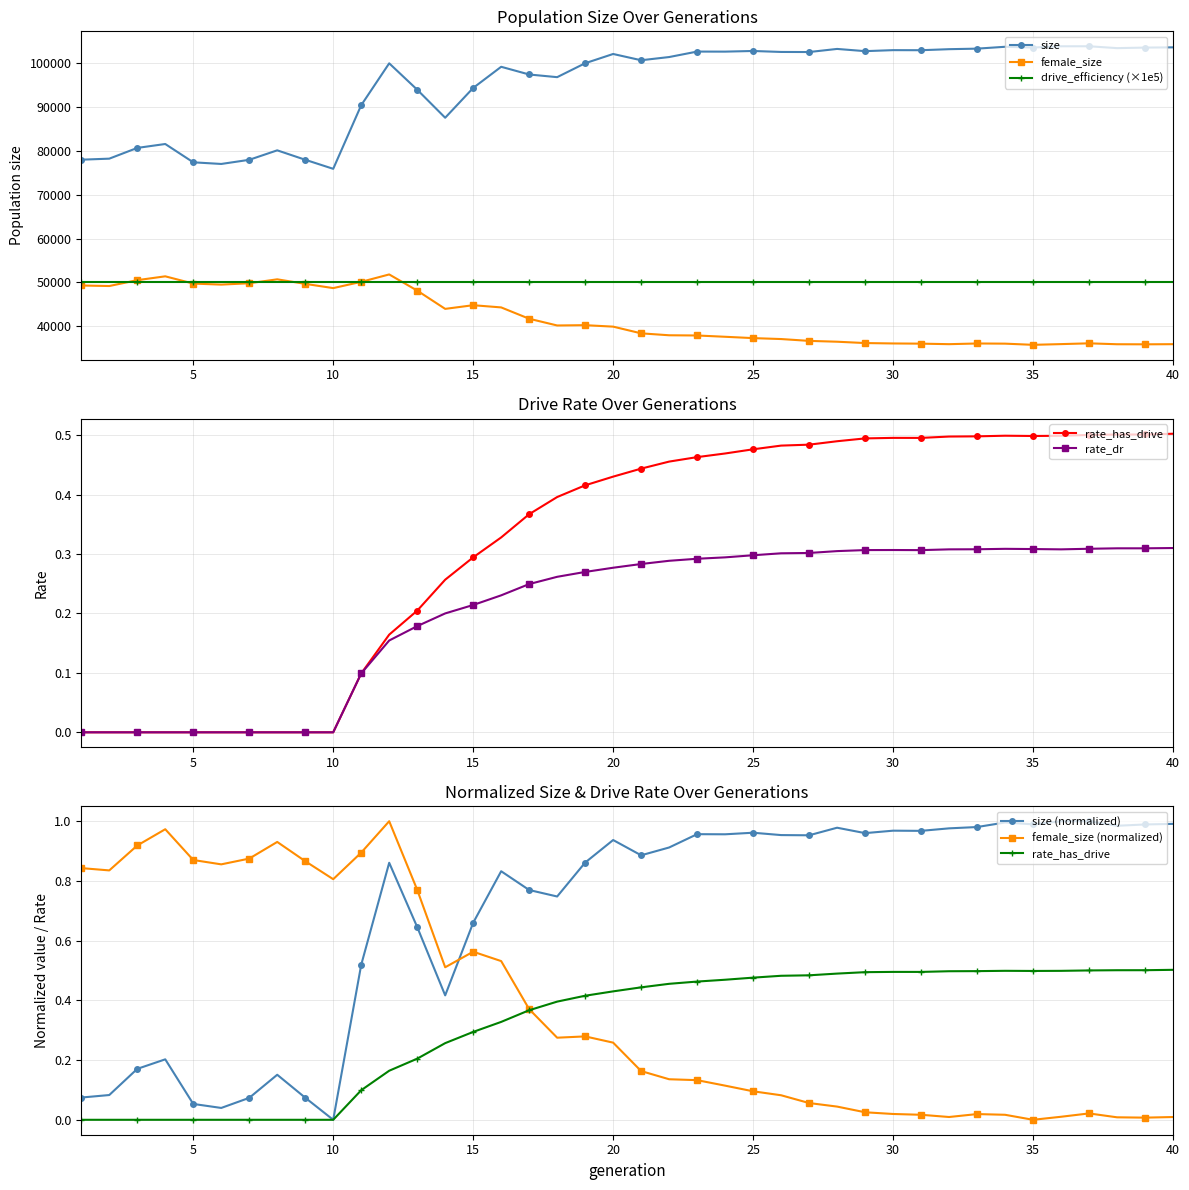

After their last crossing, which series has the higher values: female_size or drive_efficiency (×1e5)?

drive_efficiency (×1e5)